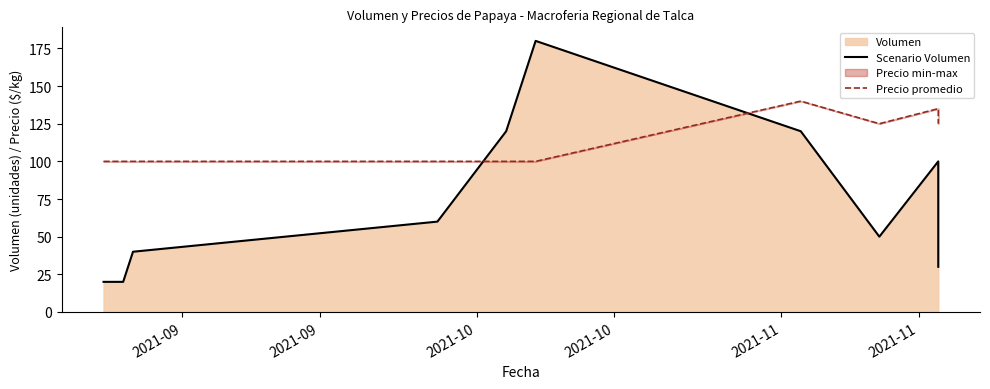

Reading left to right, list all the values displayed in this chart.

Scenario Volumen: 20	20	40	60	120	180	120	50	100	30
Precio promedio: 100	100	100	100	100	100	140	125	135	125